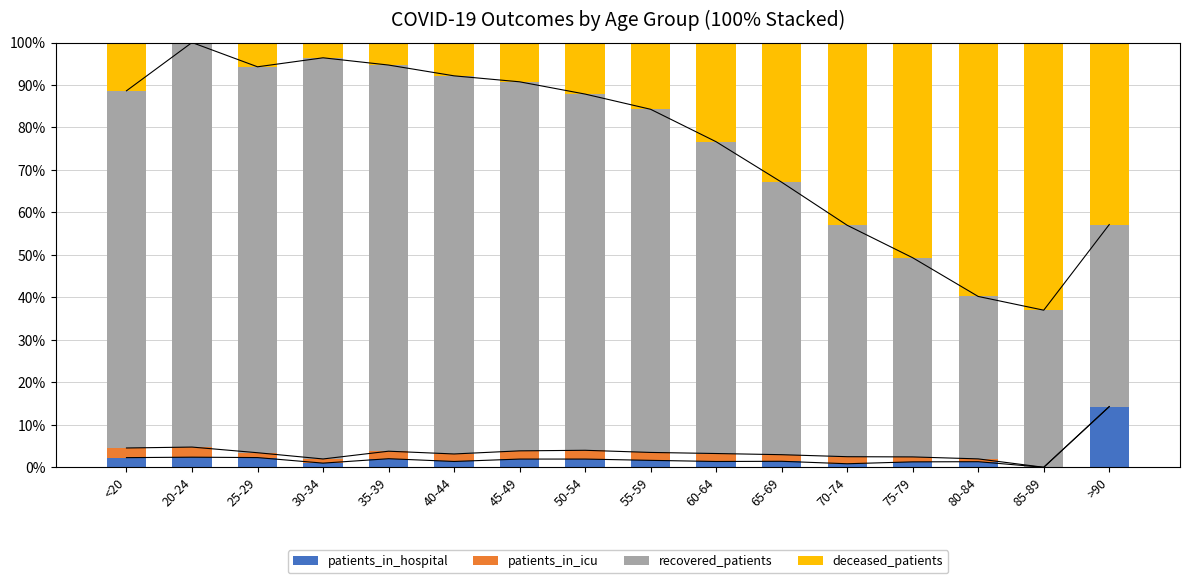

Which series changed the most between 20-24 and 55-59?

deceased_patients